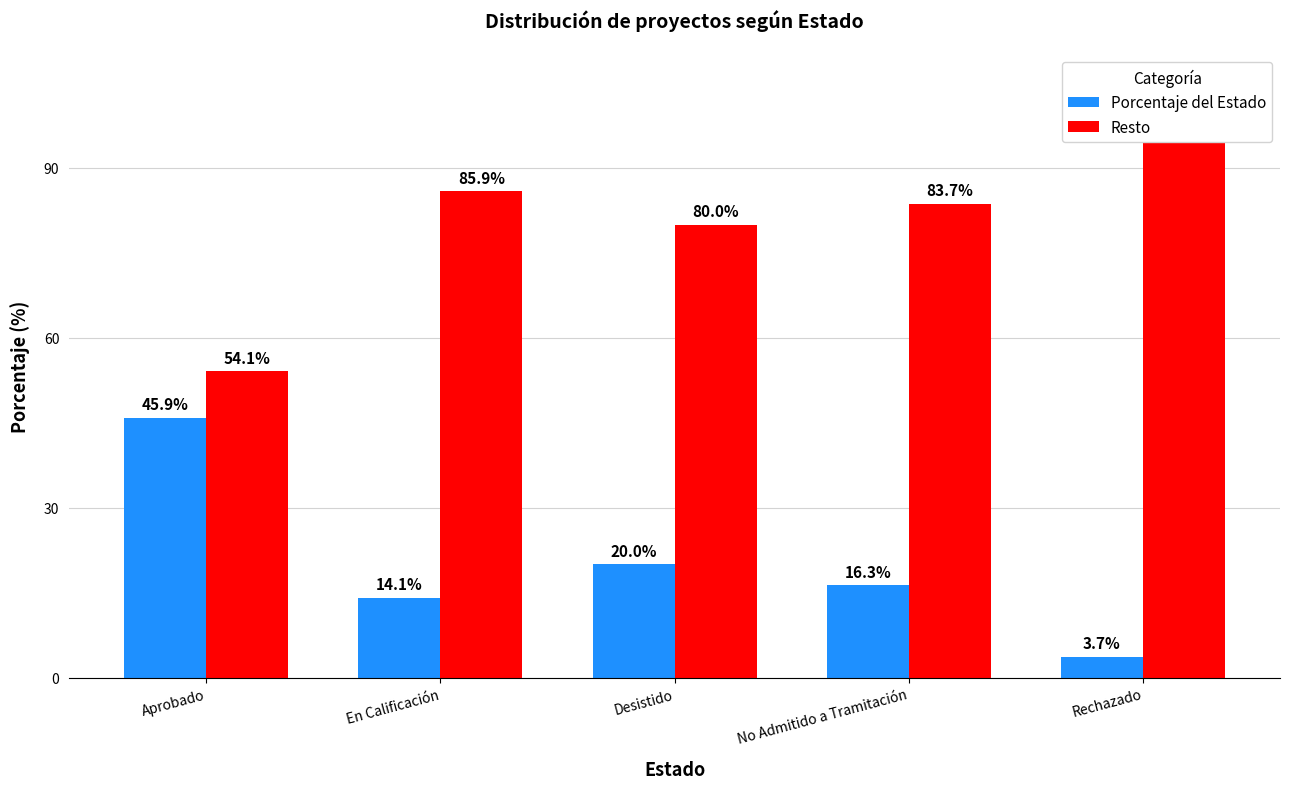

What is the difference between the maximum and second lowest values in the Resto series?

16.3